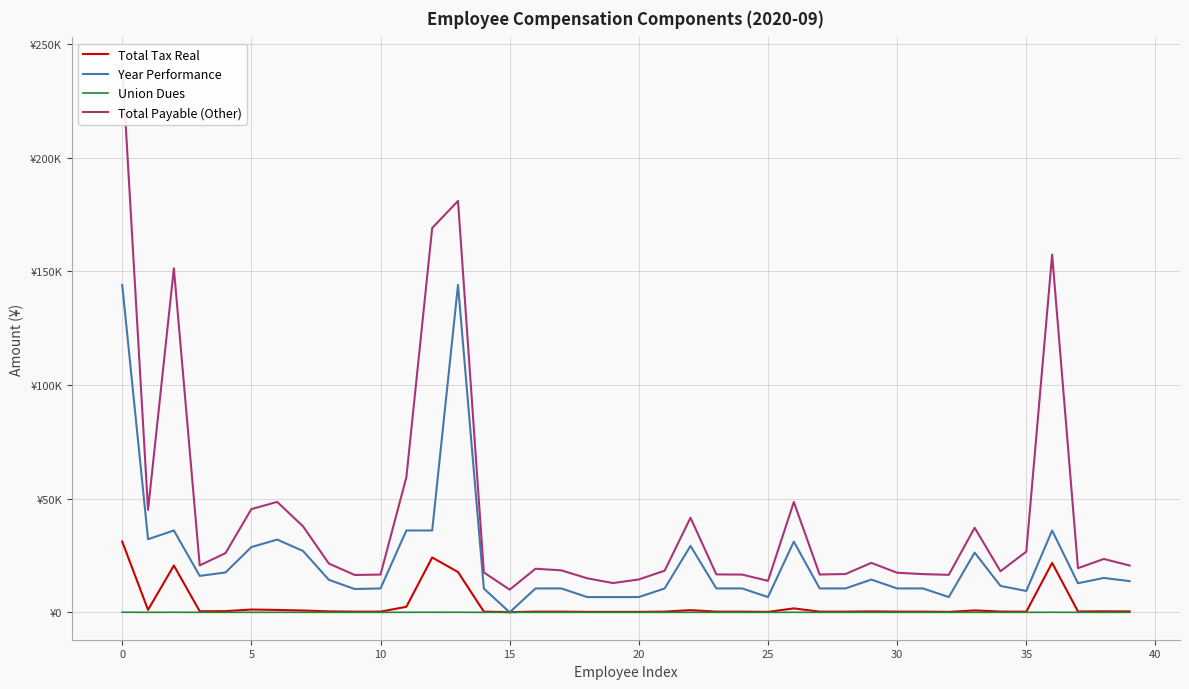

What is the minimum value for Total Payable (Other)?

9971.5